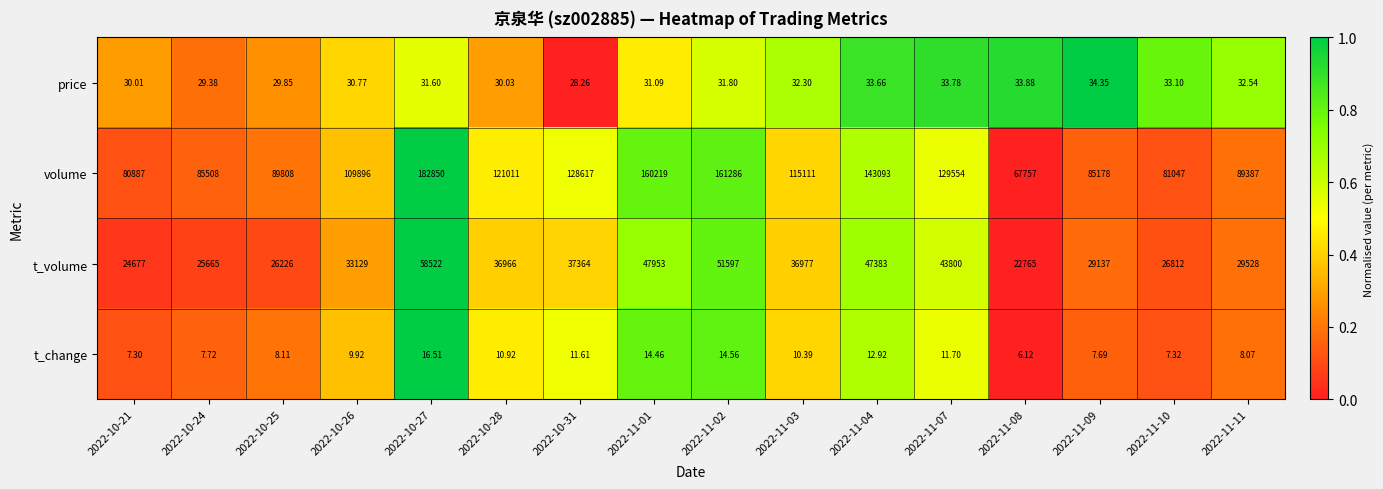

Which series has the largest total across all categories?

volume